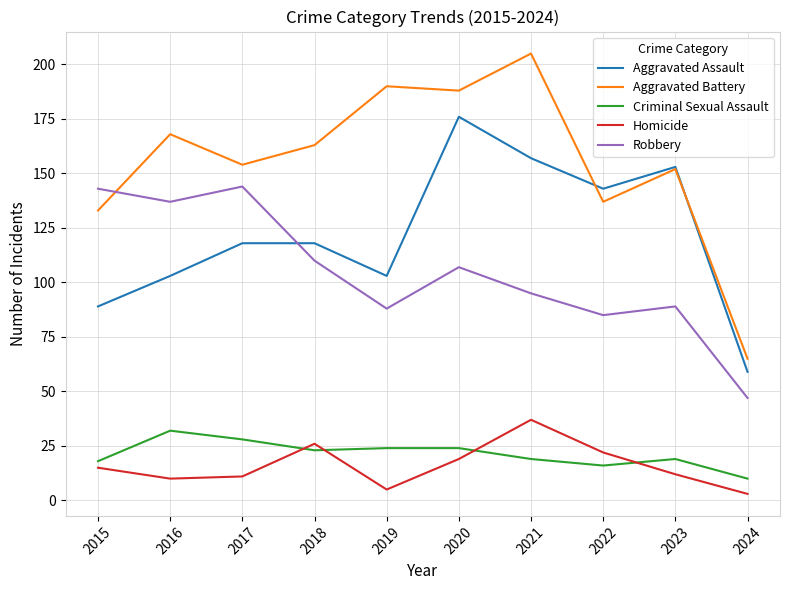

What value does the Aggravated Assault series have at 2017?

118